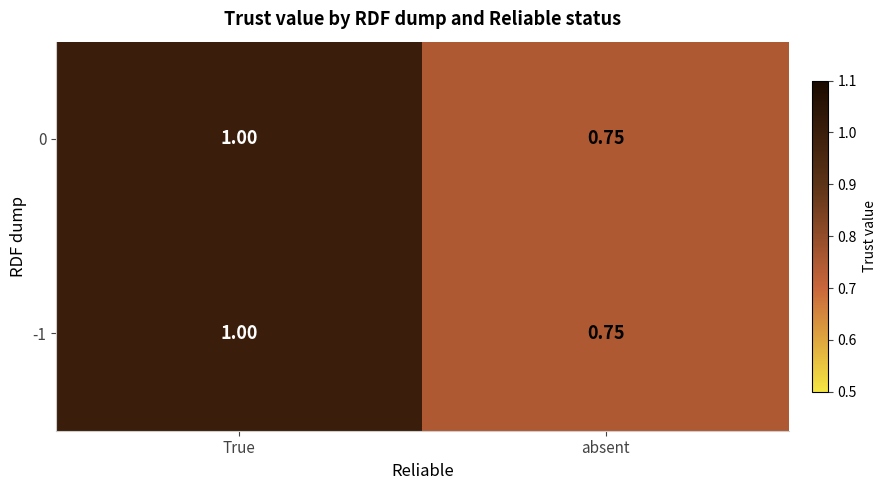

At which label is -1 closest to 0?

absent